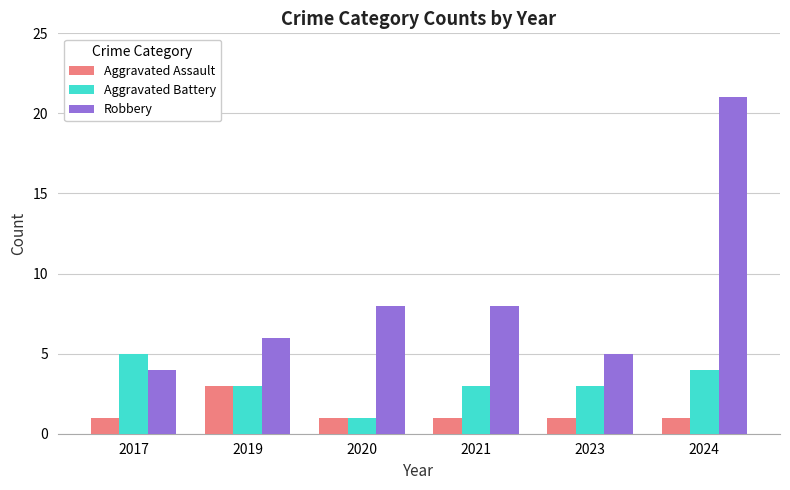

What is the difference between the maximum and minimum values in the Aggravated Battery series?

4